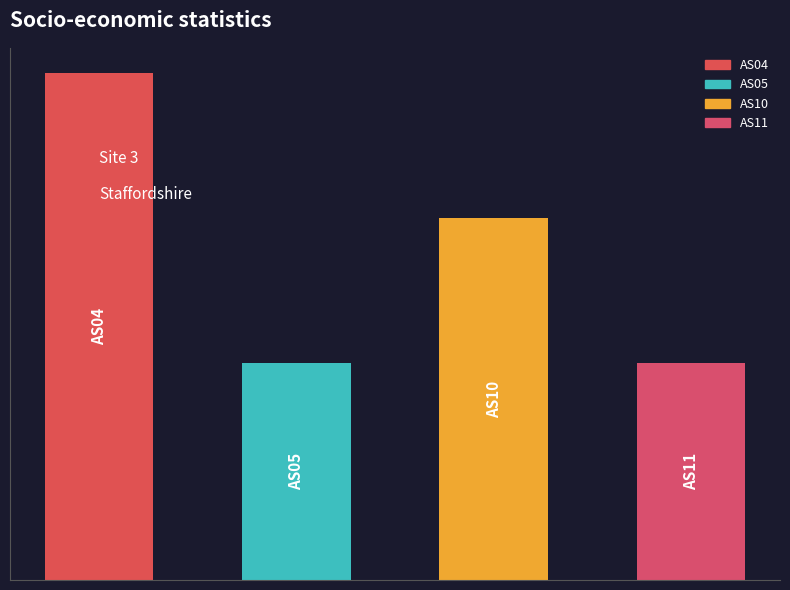

Are the bars horizontal?

No